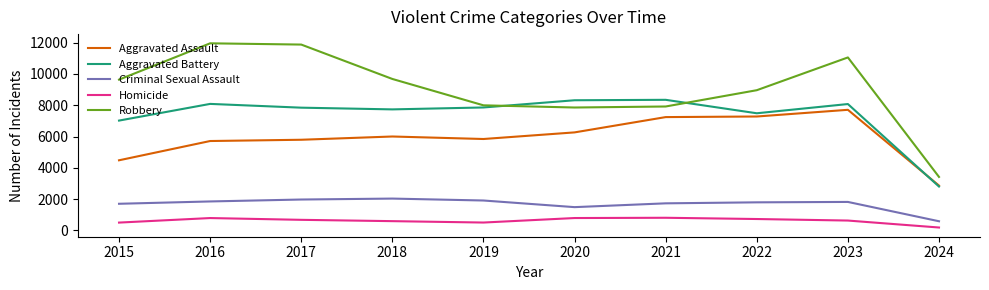

At which label is Robbery closest to 7688?

2020